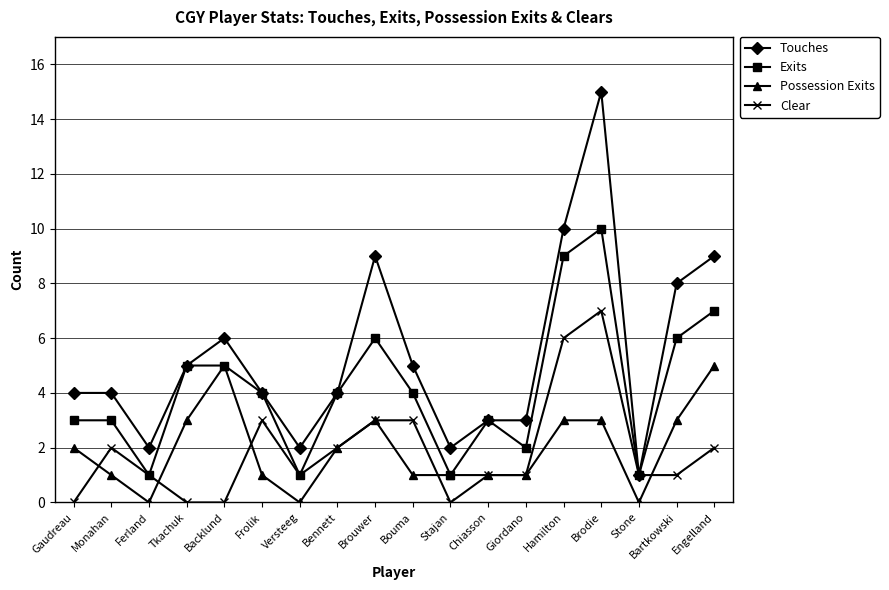

What is the difference between the second highest and second lowest values in the Exits series?

8